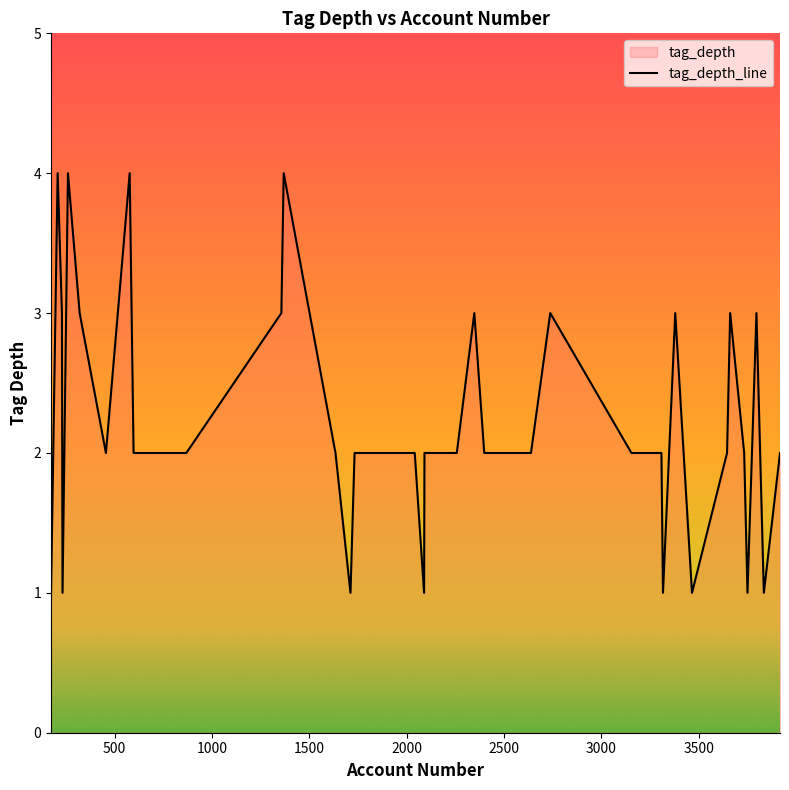

What is the greatest value displayed?

4